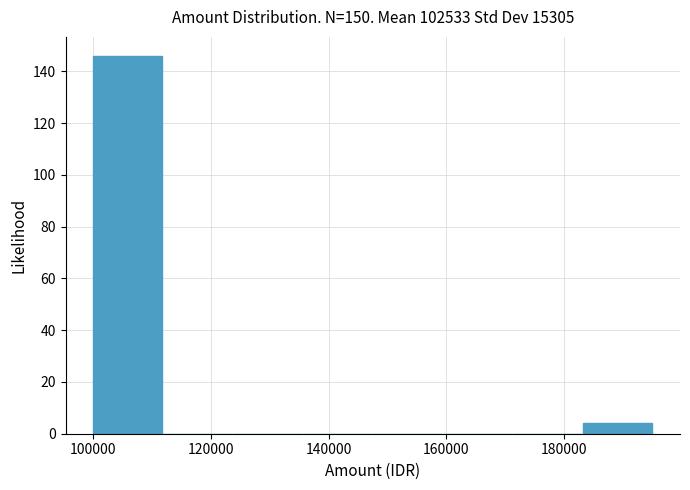

Which range on the x-axis has the tallest bar?

100000 to 112000